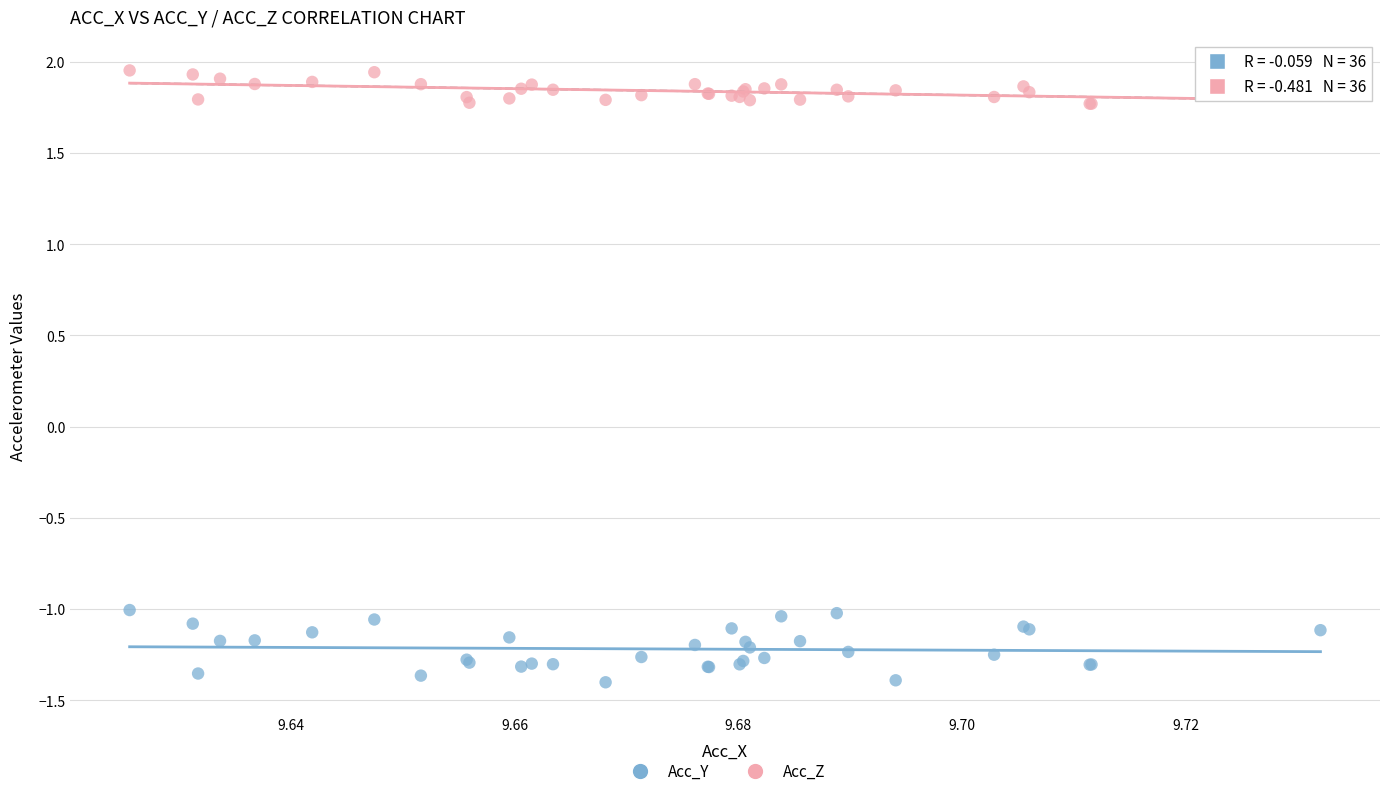

Which series has the largest Y range (max minus min)?

Acc_Y